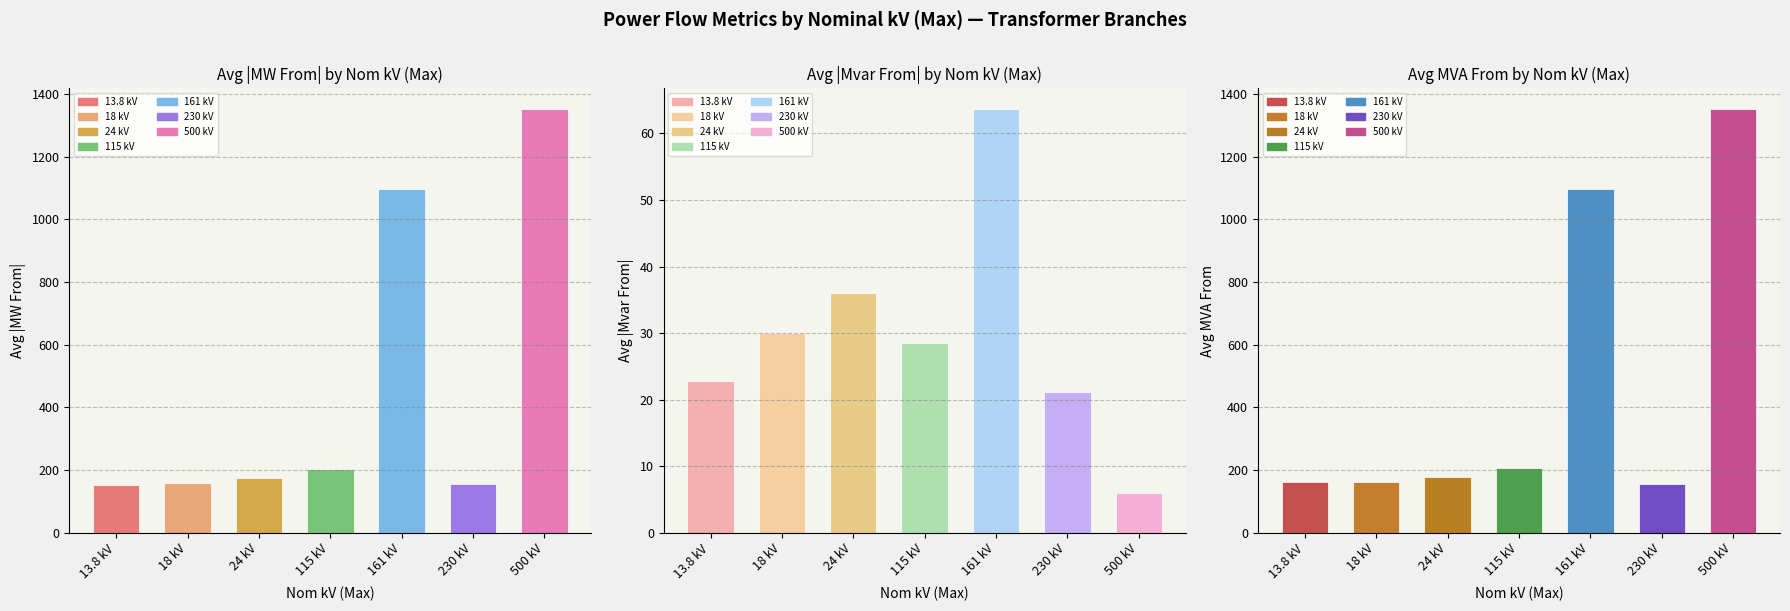

What is the difference between the Series 3 values at 500 kV and 13.8 kV?

1189.8